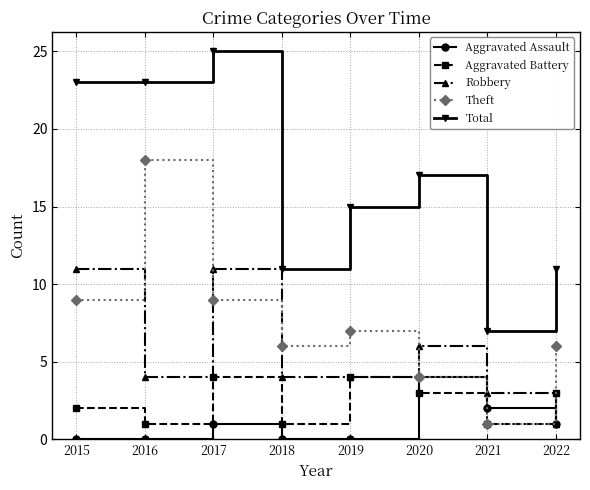

True or false: Total and Aggravated Battery cross at least once.

False